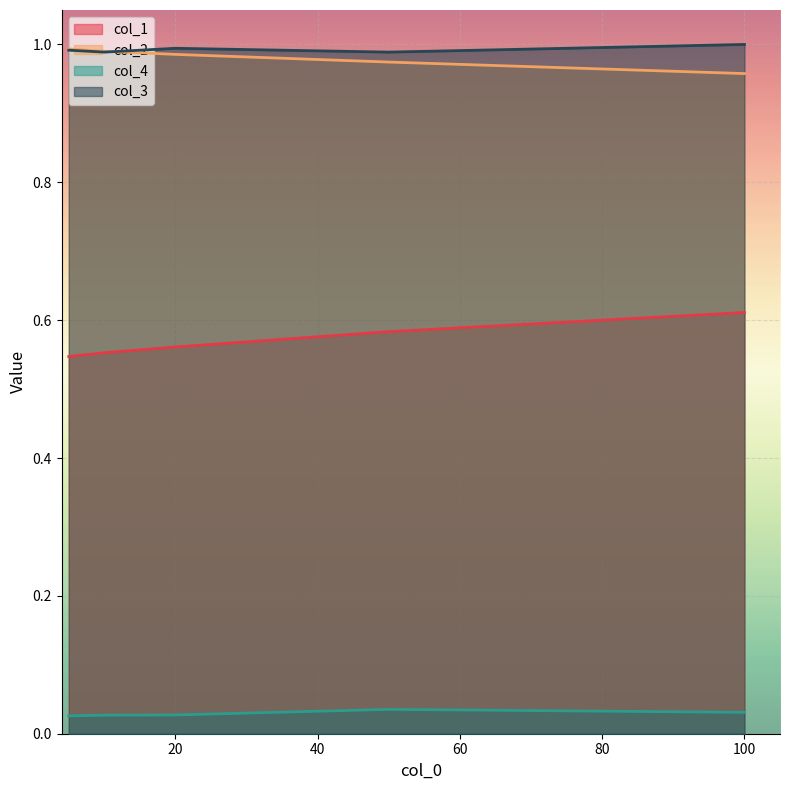

Which series changed the most between 10 and 100?

col_1